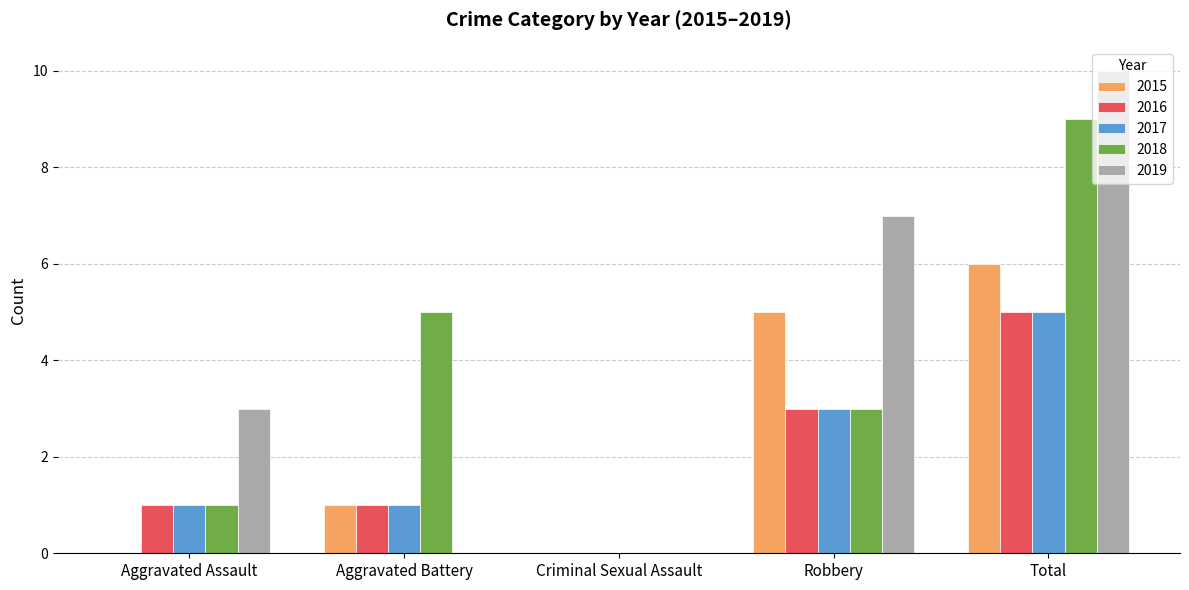

Is it true that 2015 equals 2 at Aggravated Battery?

False